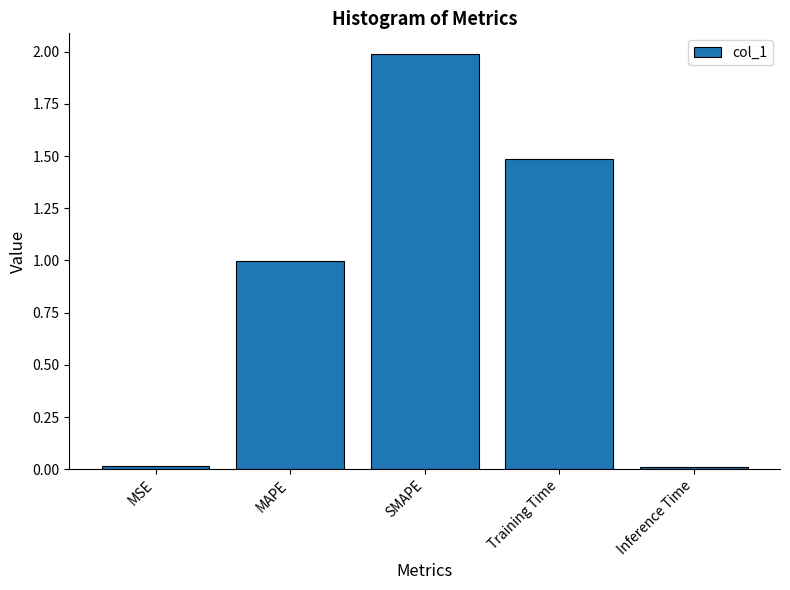

What is the greatest value displayed?

2.0